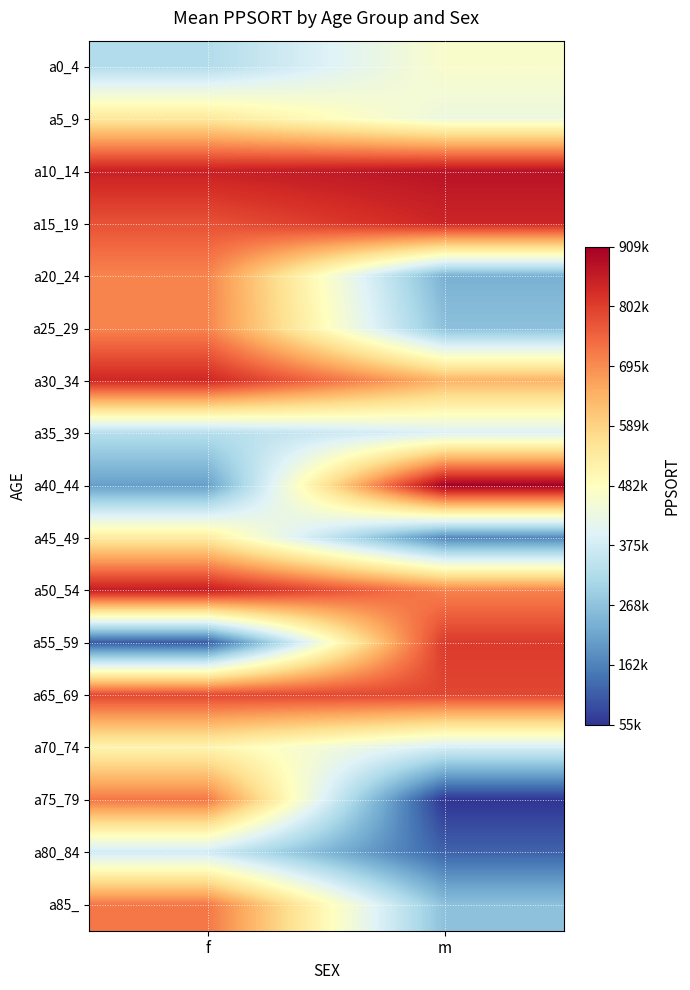

What is the maximum value shown in the chart?

908861